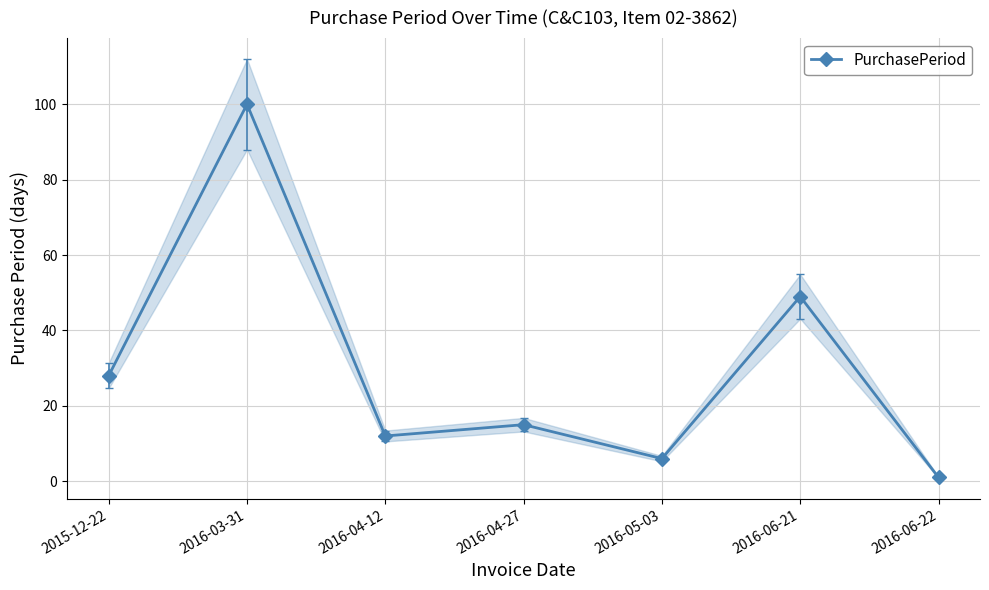

The chart shows a value of 100 at 2016-03-31. True or false?

True